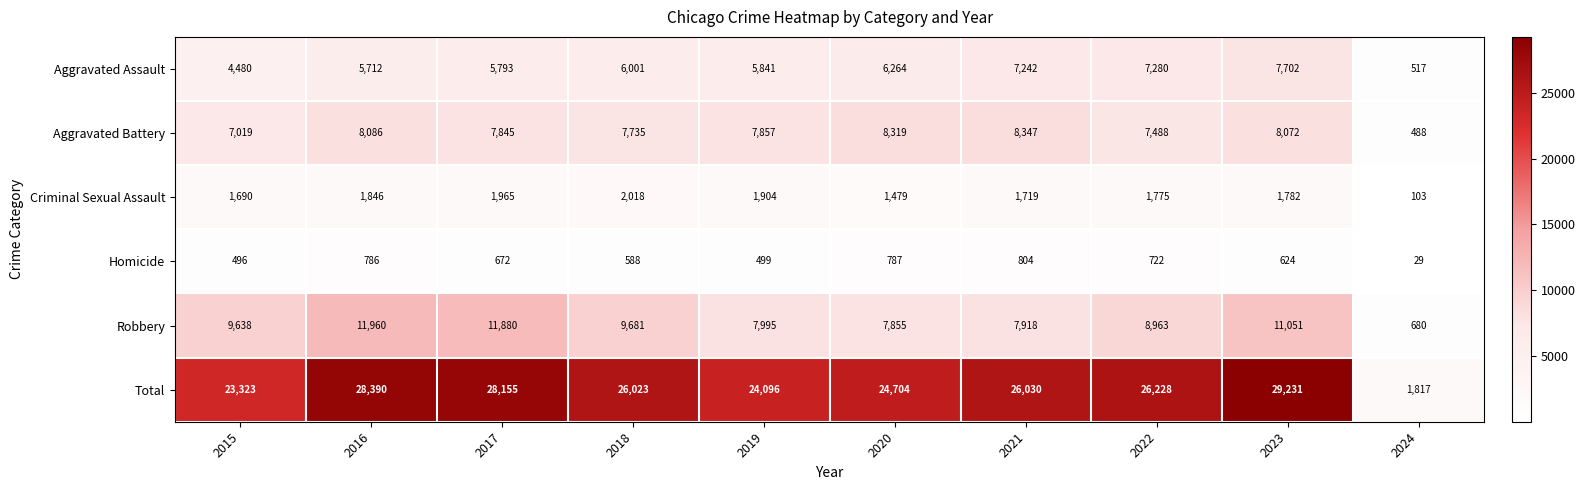

Rank the series by their maximum value, from lowest to highest.

Homicide, Criminal Sexual Assault, Aggravated Assault, Aggravated Battery, Robbery, Total